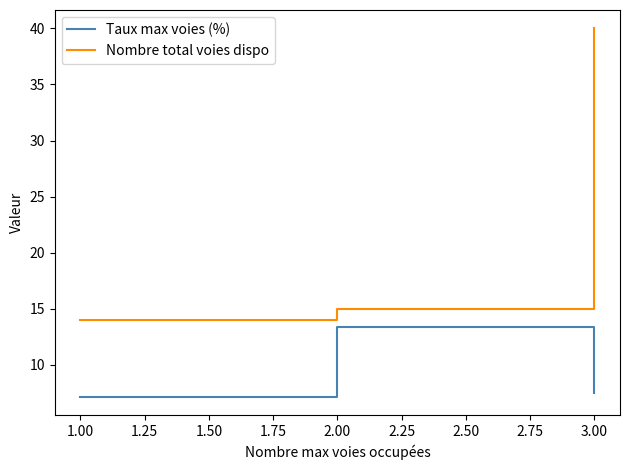

Is it true that Nombre total voies dispo equals 26.2 at 2.00?

False